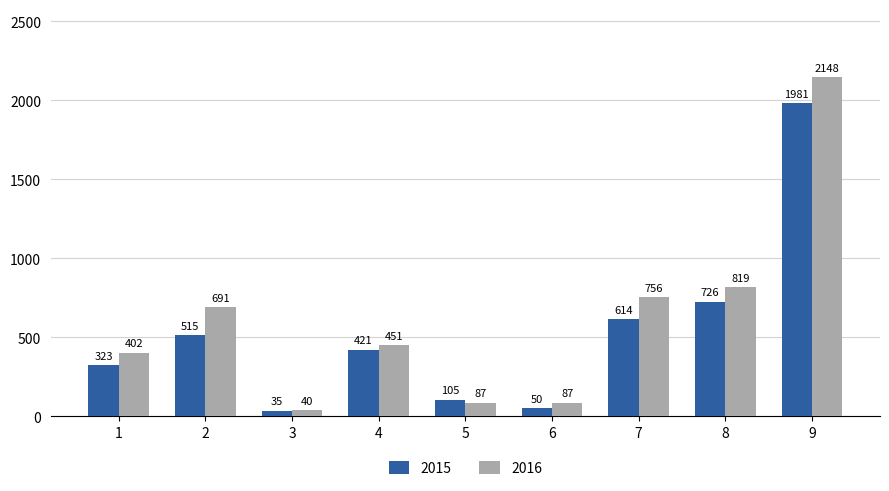

List the labels in order of 2015 value, smallest first.

3, 6, 5, 1, 4, 2, 7, 8, 9